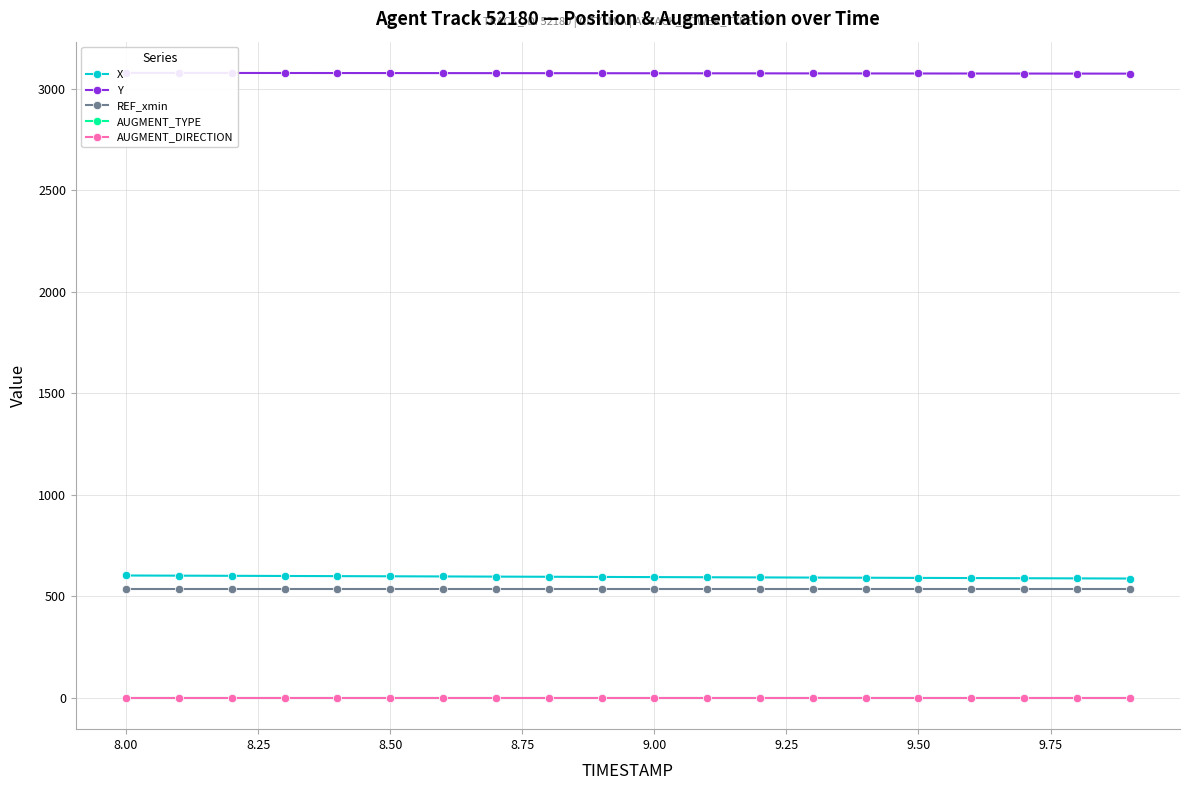

What is the greatest value displayed?

3077.7